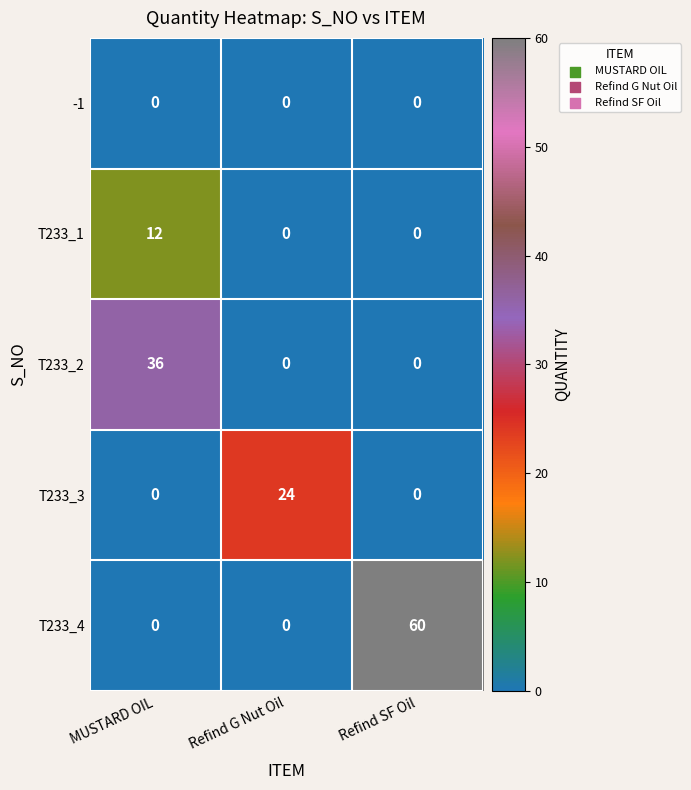

Which series changed the most between MUSTARD OIL and Refind SF Oil?

T233_4